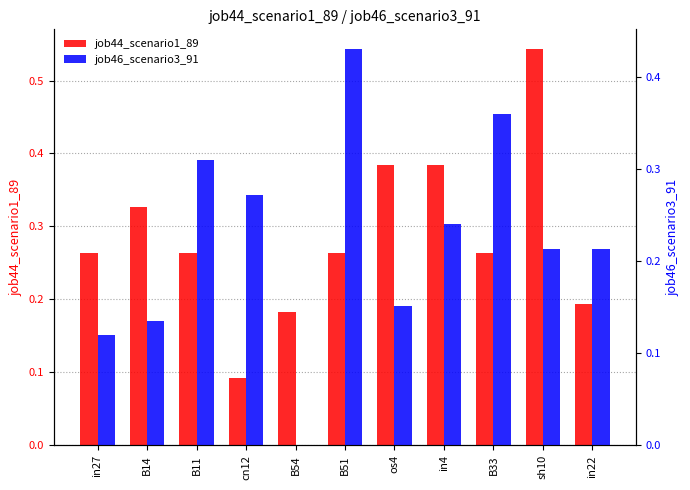

What are all the series names shown in the legend?

job44_scenario1_89, job46_scenario3_91